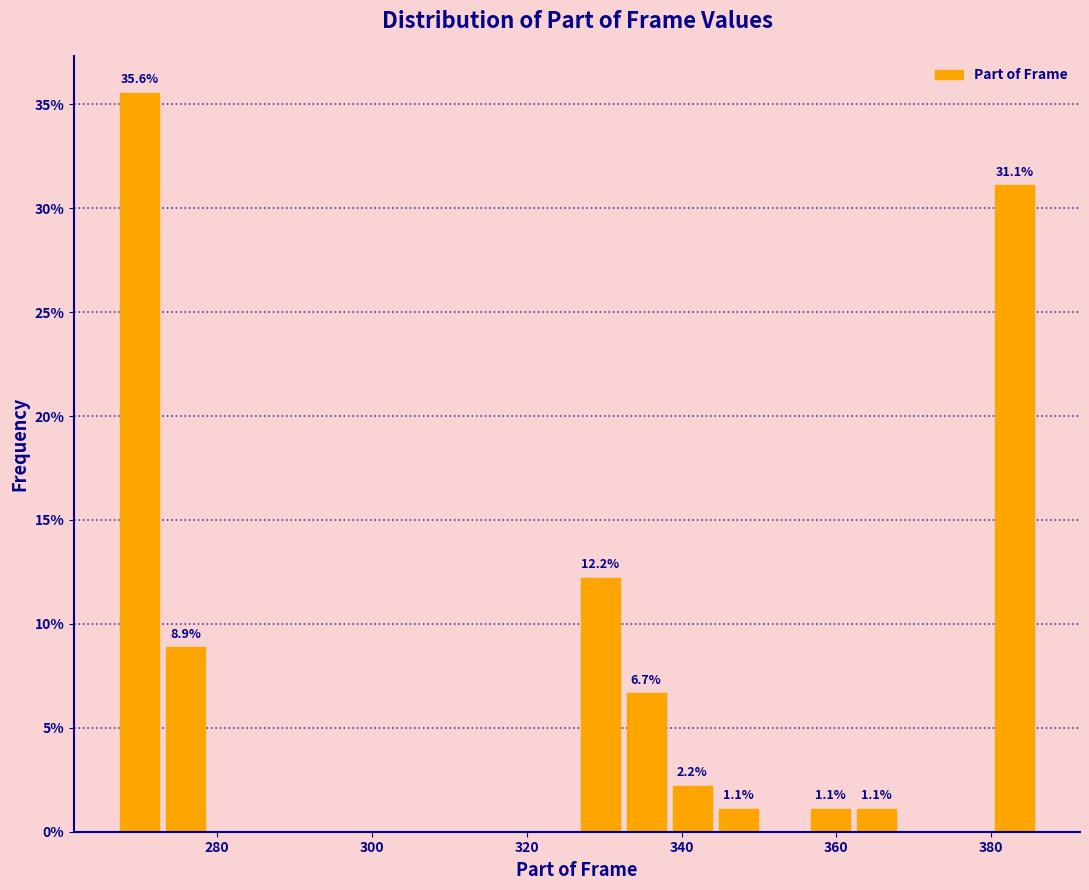

Around what value on the x-axis is the tallest bar? Give the approximate position of its centre, as read against the axis.

270